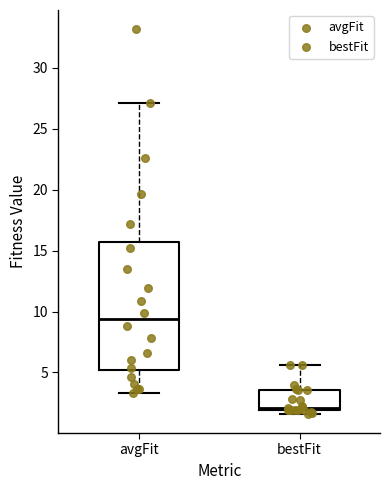

Reading left to right, read every box against the y-axis: the position of its median line, the range the box covers, and the ends of its whiskers. The values are not printed on the chart, so give them approximately, as read against the axis.

avgFit: median 9.5, box 5.0 to 15.5, whiskers 3.5 to 27.0
bestFit: median 2.0 (just above the box's lower edge), box 2.0 to 3.5, whiskers 1.5 to 5.5